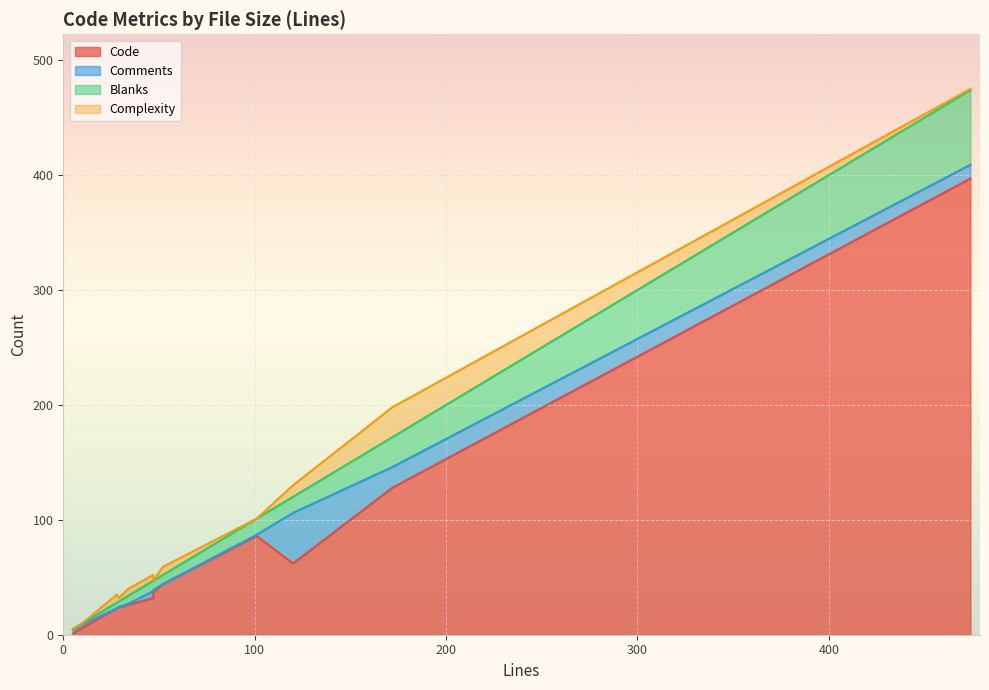

In Comments, how many points are higher than both neighbors (excluding endpoints)?

1